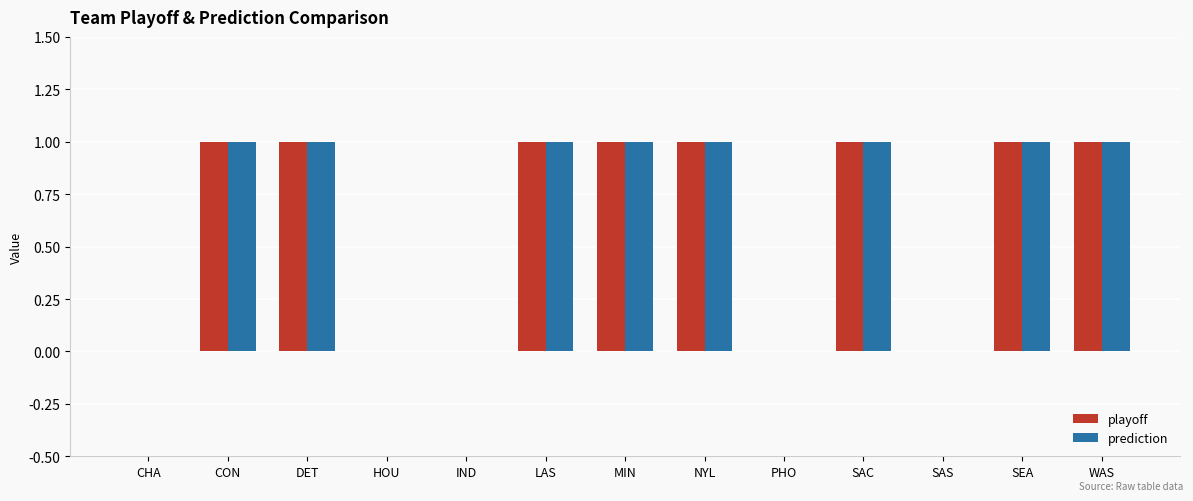

The value of prediction at LAS is 1. True or false?

True